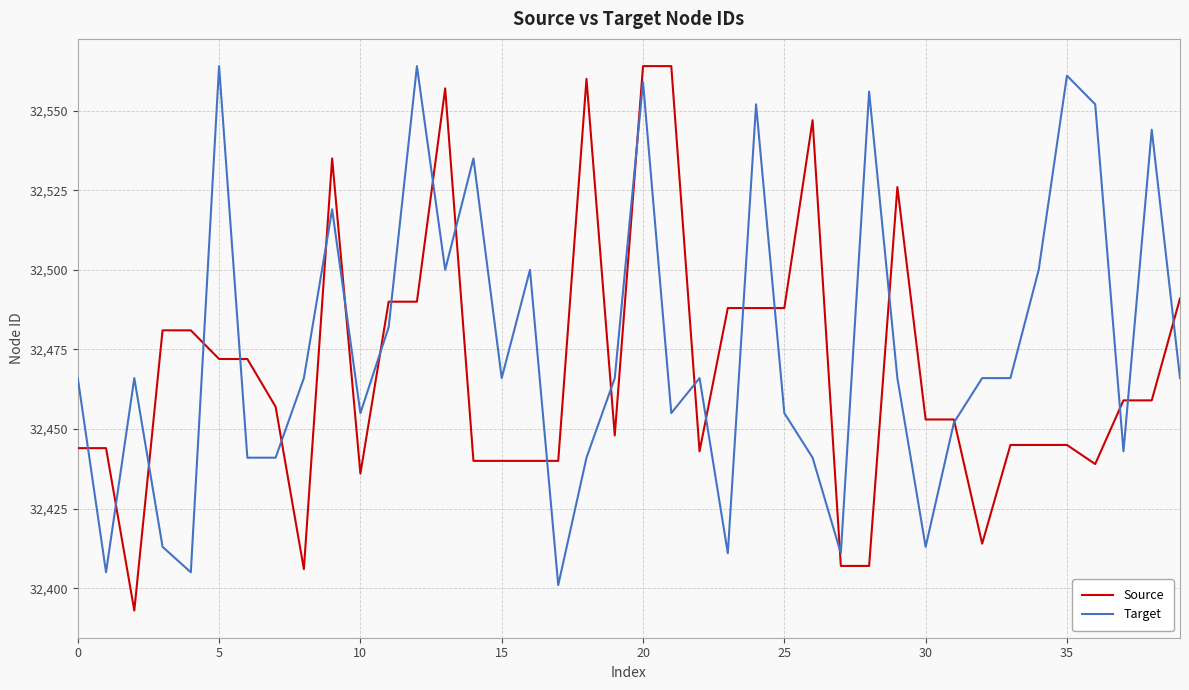

What is the greatest value displayed?

32564